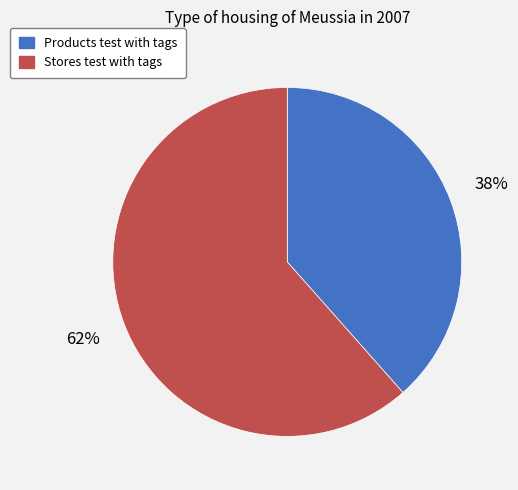

How many segments does this pie chart have?

2